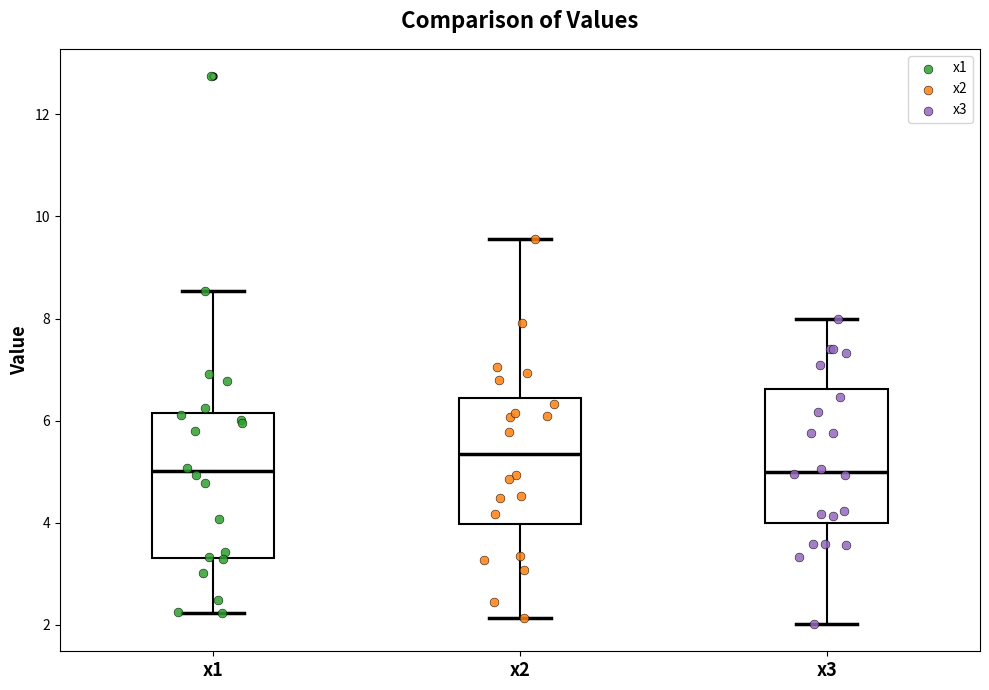

Reading left to right, transcribe this box plot: for each box, give where its median line is, the range the box spans, and where its two whiskers end, as read against the y-axis. The values are not printed on the chart, so give them approximately, as read against the axis.

x1: median 5.0, box 3.4 to 6.2, whiskers 2.2 to 8.6
x2: median 5.4, box 4.0 to 6.4, whiskers 2.2 to 9.6
x3: median 5.0, box 4.0 to 6.6, whiskers 2.0 to 8.0